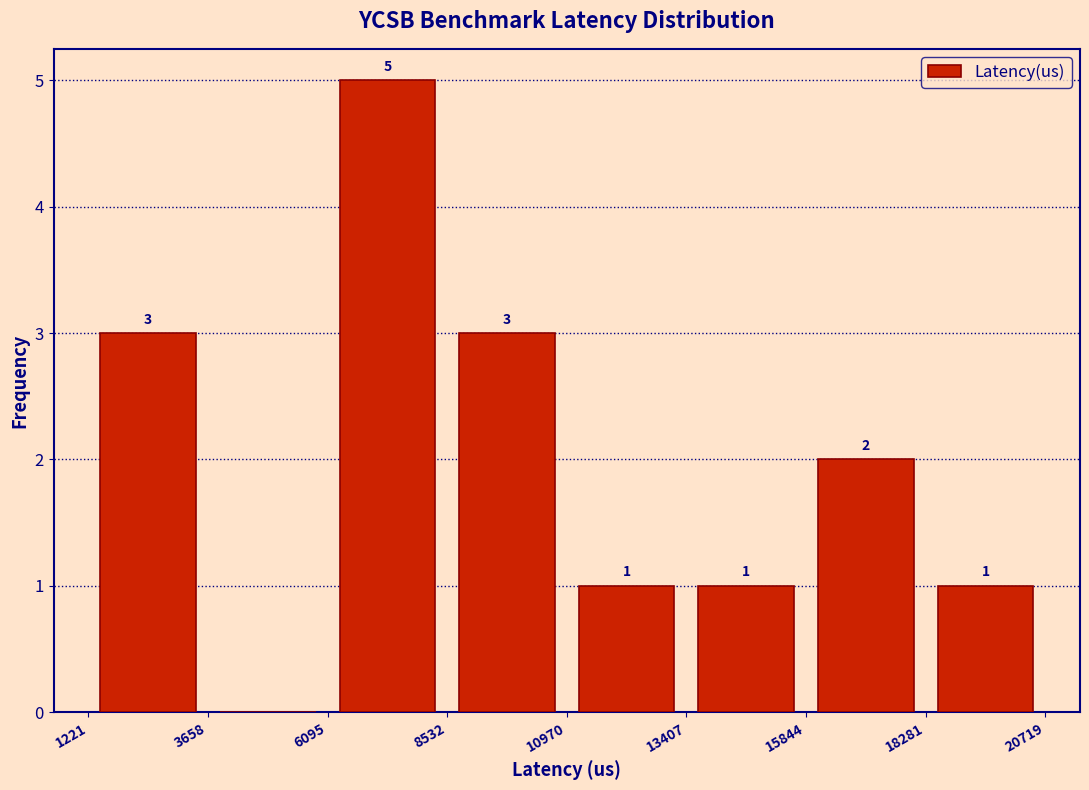

Which range on the x-axis has the tallest bar?

6095 to 8532